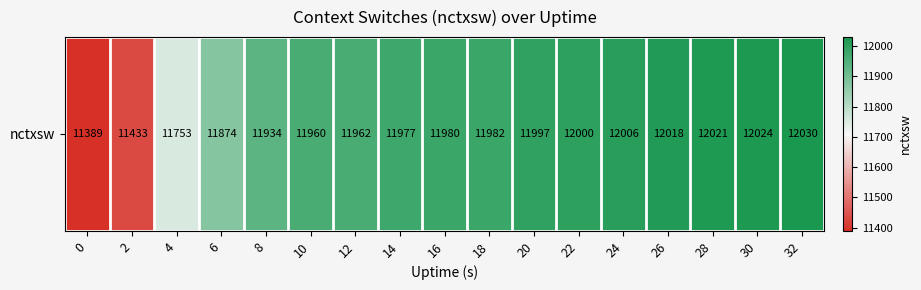

Read the value at 32, to the nearest 100.

12000